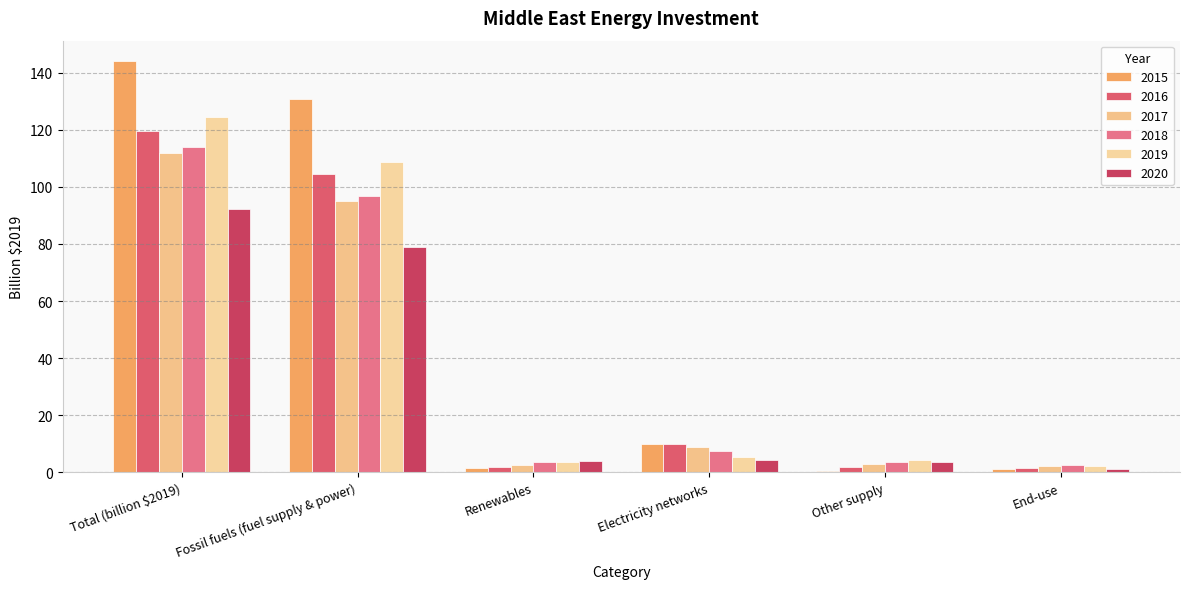

What are all the series names shown in the legend?

2015, 2016, 2017, 2018, 2019, 2020